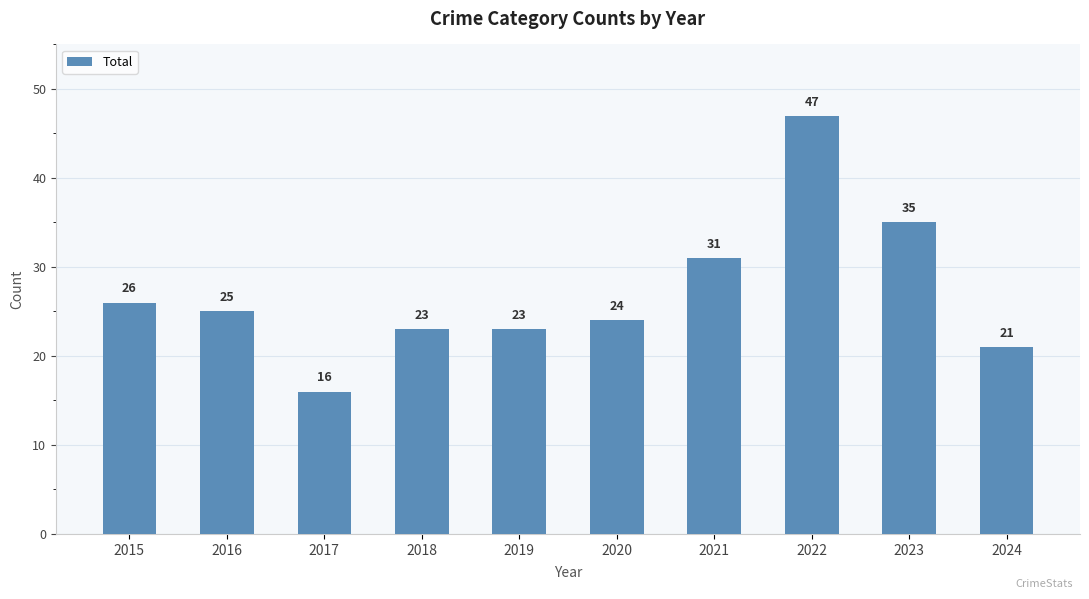

What is the maximum value shown in the chart?

47